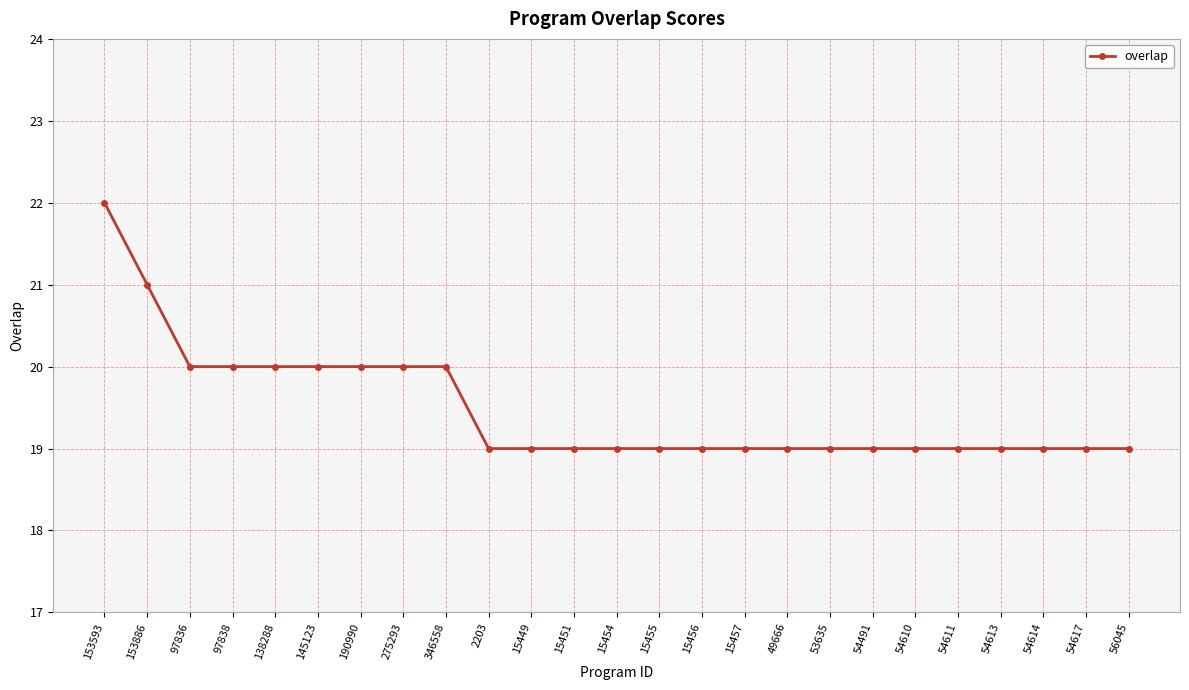

What is the minimum value shown in the chart?

19